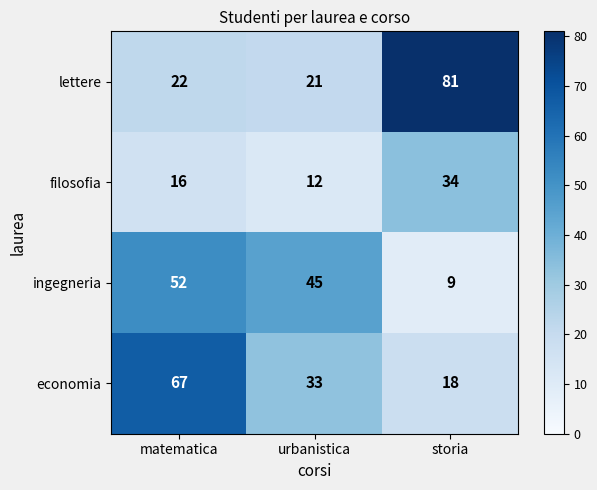

What is the difference between the filosofia values at storia and urbanistica?

22